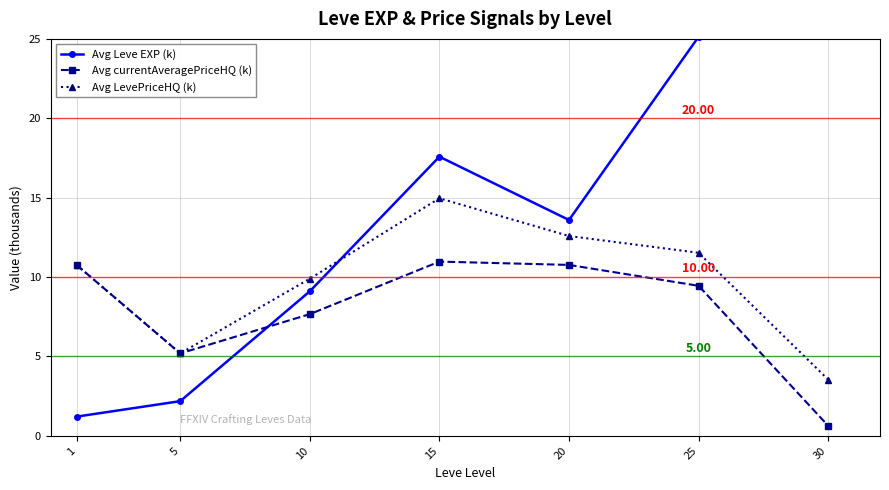

How many times do Avg Leve EXP (k) and Avg LevePriceHQ (k) cross each other?

1